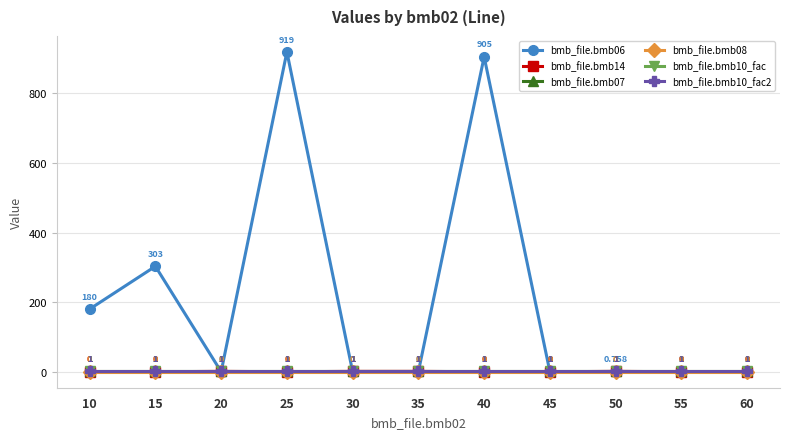

Is this an area chart (filled region under the line)?

No